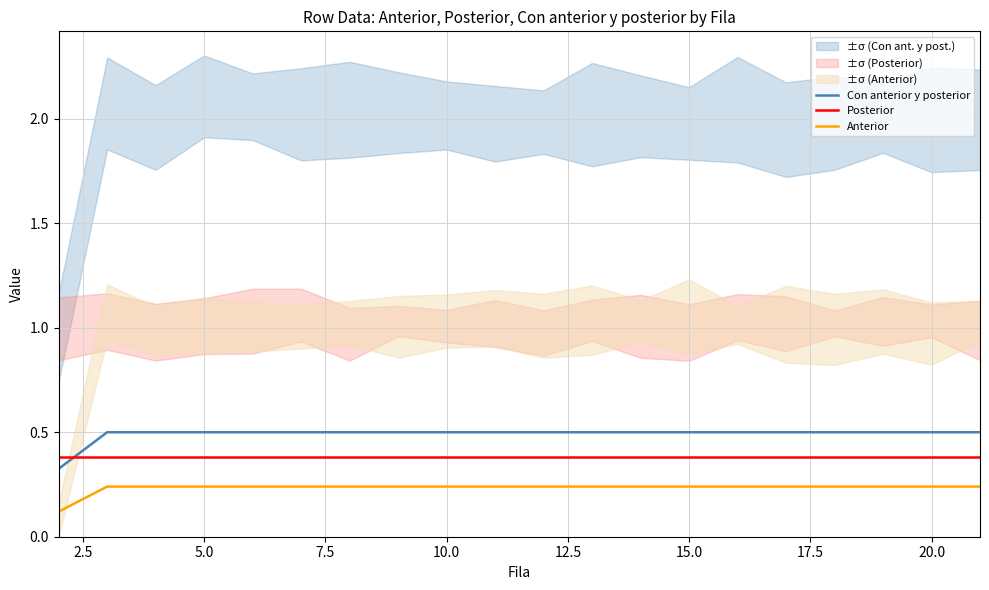

How many distinct data groups are displayed?

3